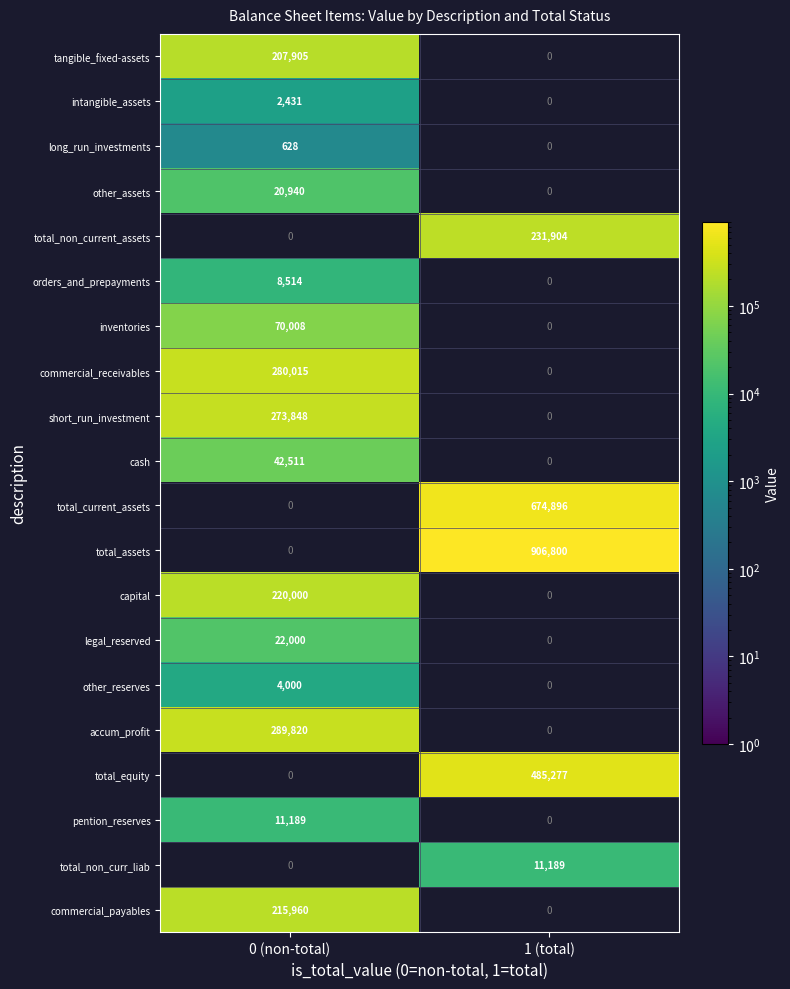

The value of accum_profit at 0 (non-total) is 289820. True or false?

True